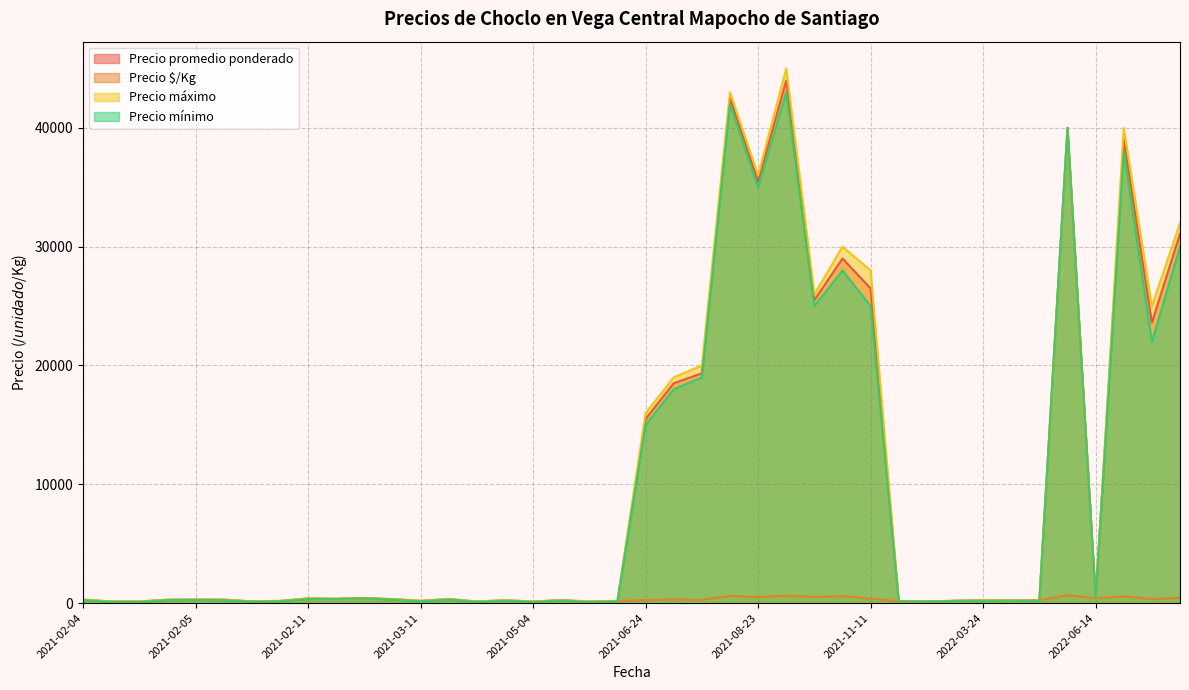

Which series has the largest range (max minus min)?

Precio máximo